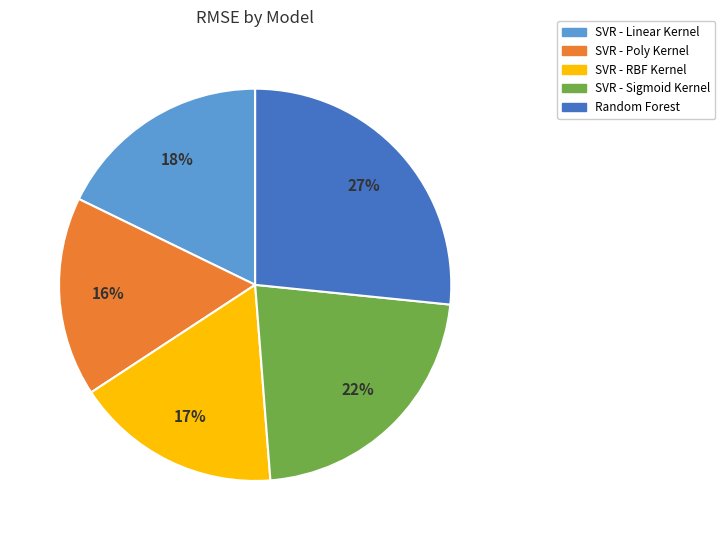

How many slices are in this pie chart?

5